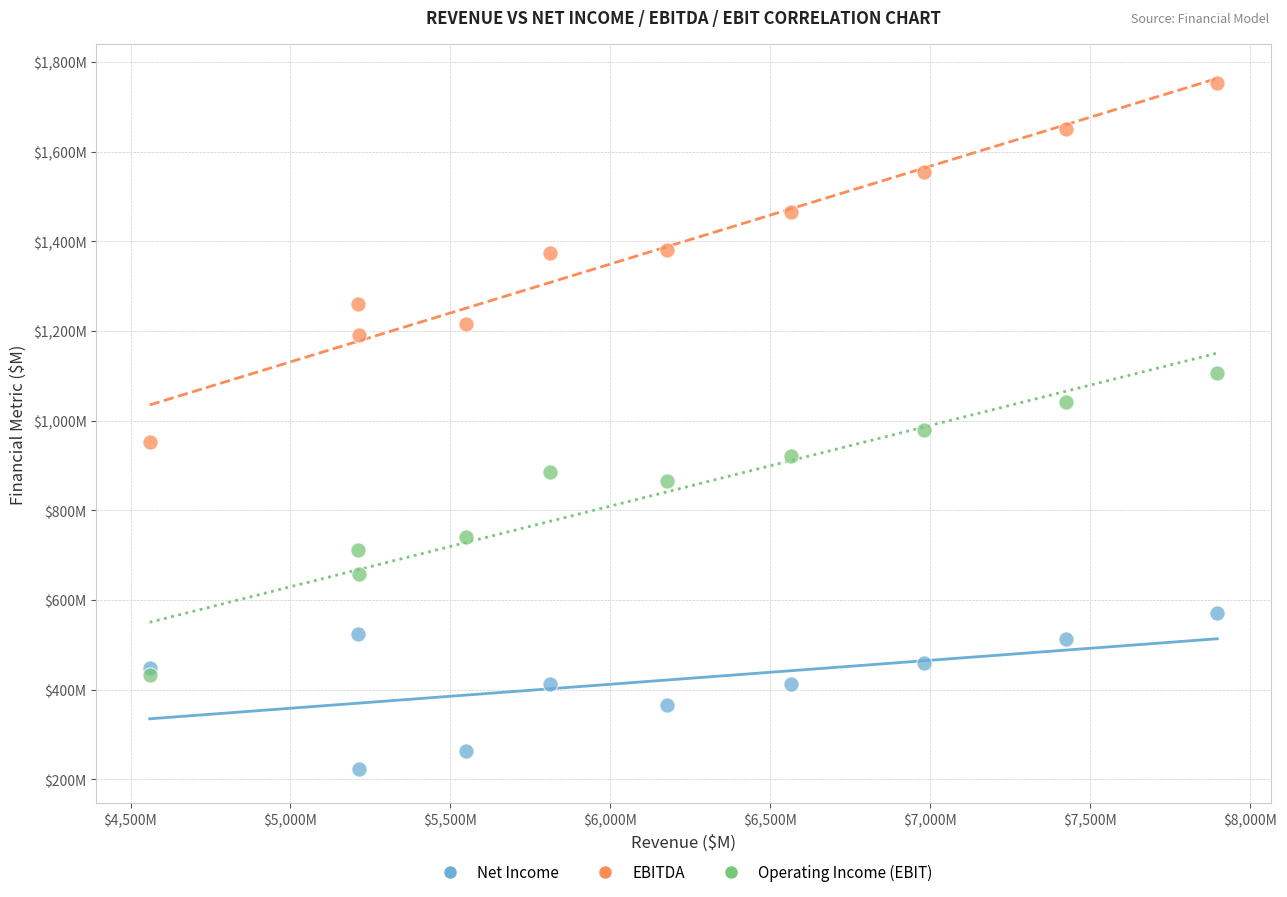

Which series has the largest Y range (max minus min)?

EBITDA